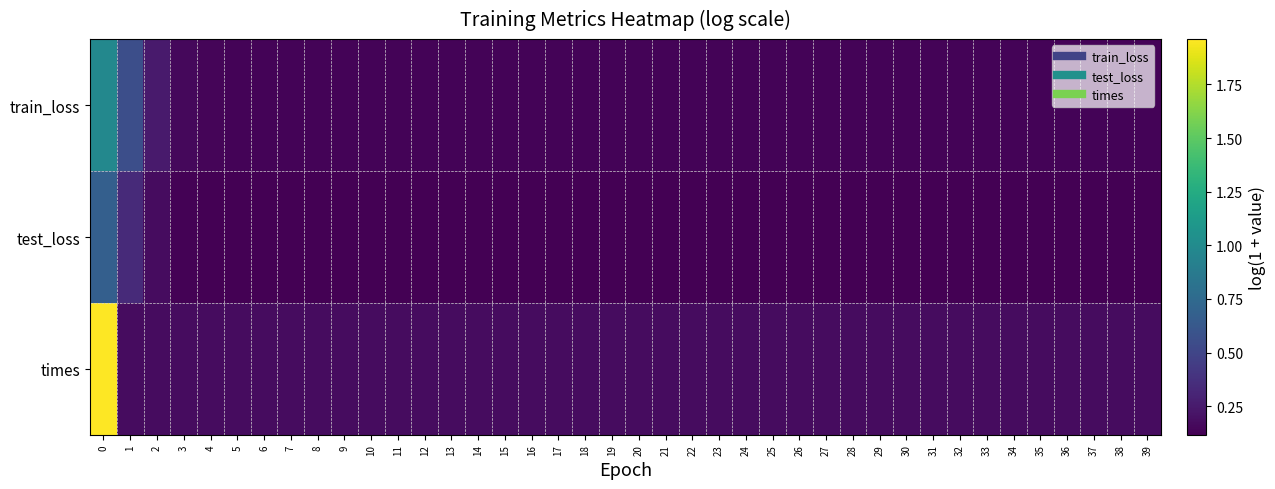

Which series has the widest spread of values?

times